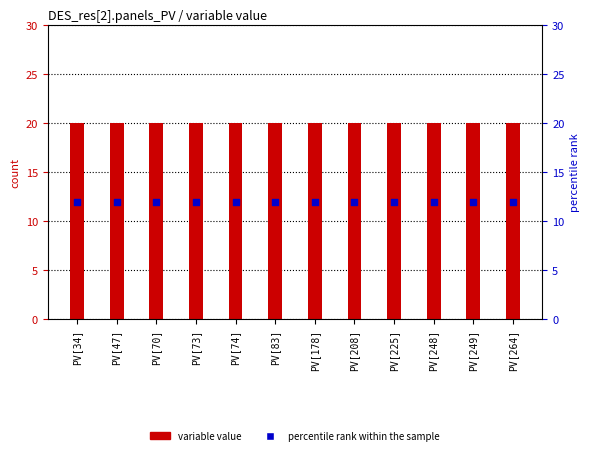

What is the total value across all series at PV[47]?

32